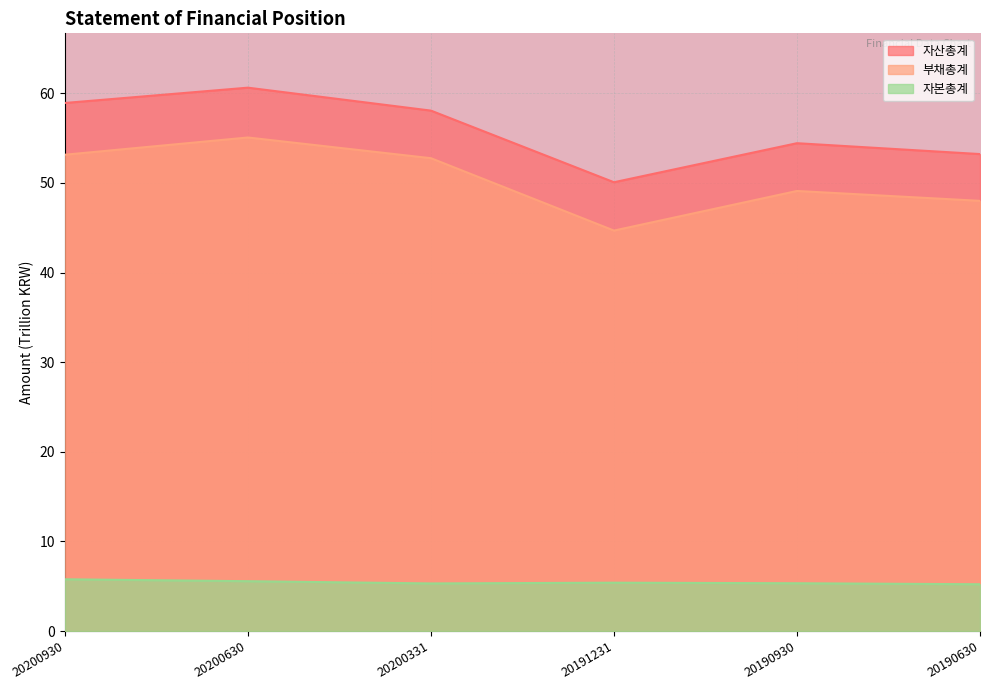

What is the minimum value for 부채총계?

44.7